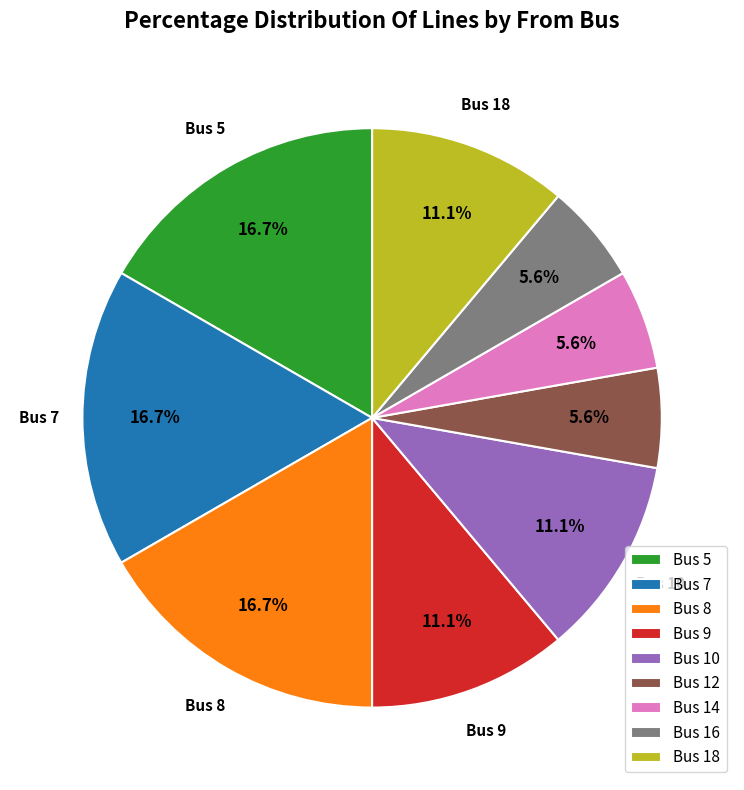

What percentage is NOT represented by Bus 8?

83.3%